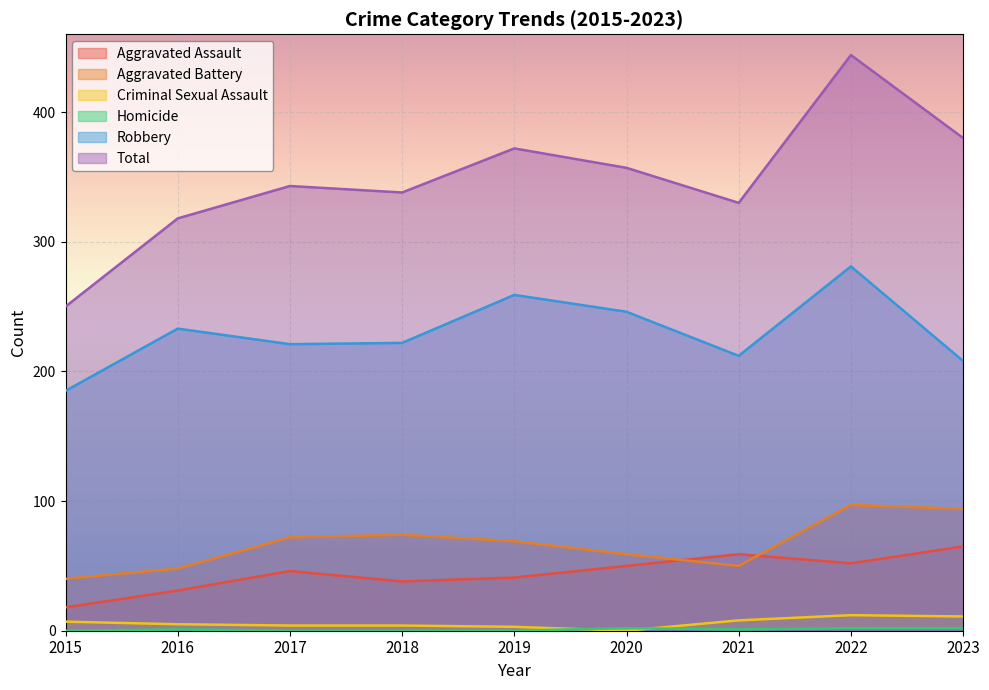

Which series changed the most between 2018 and 2023?

Total